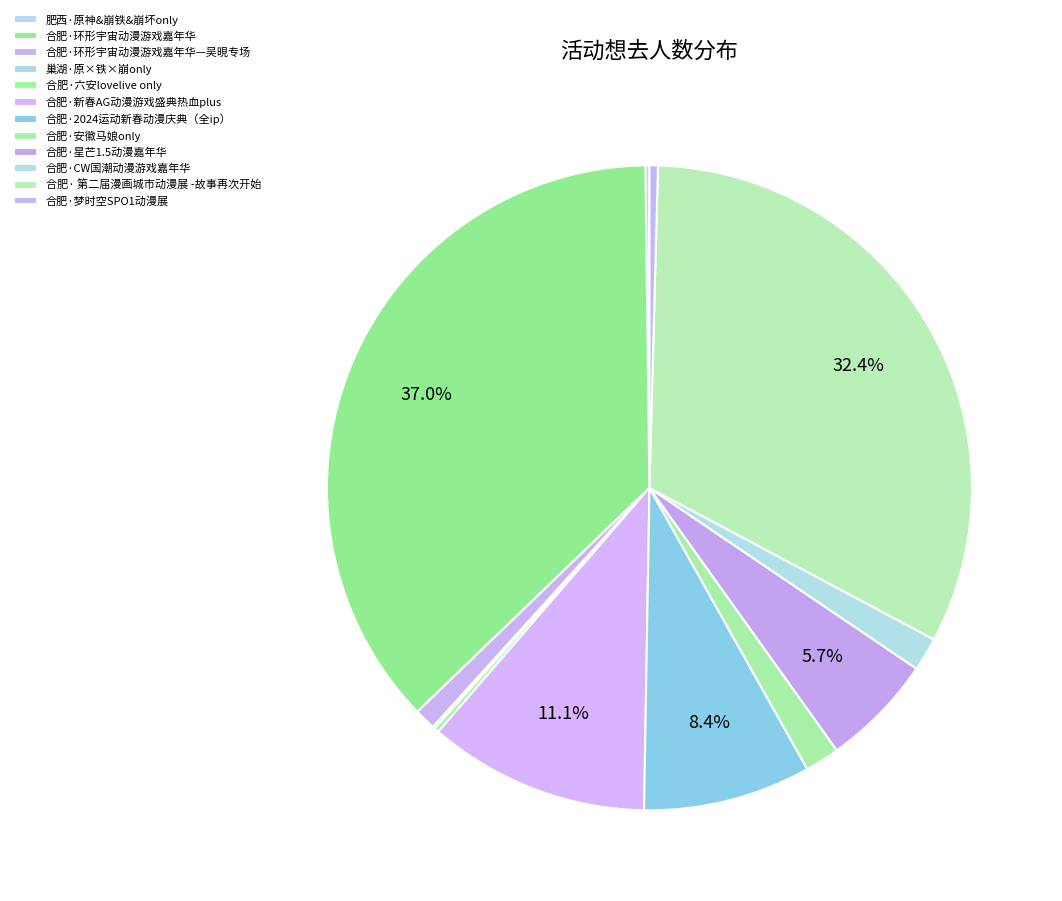

The 合肥·梦时空SPO1动漫展 slice represents 0% of the pie. True or false?

True